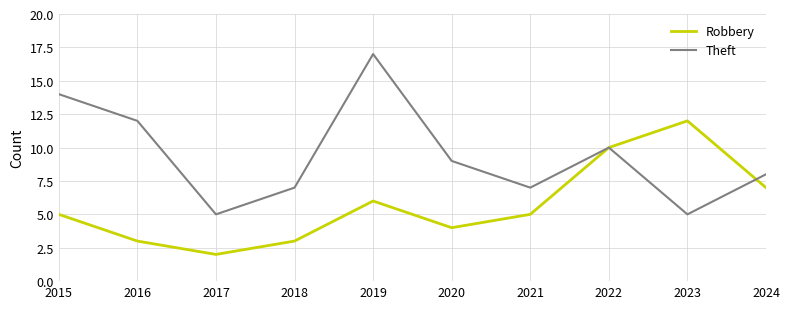

List the series in order of their overall mean, lowest first.

Robbery, Theft